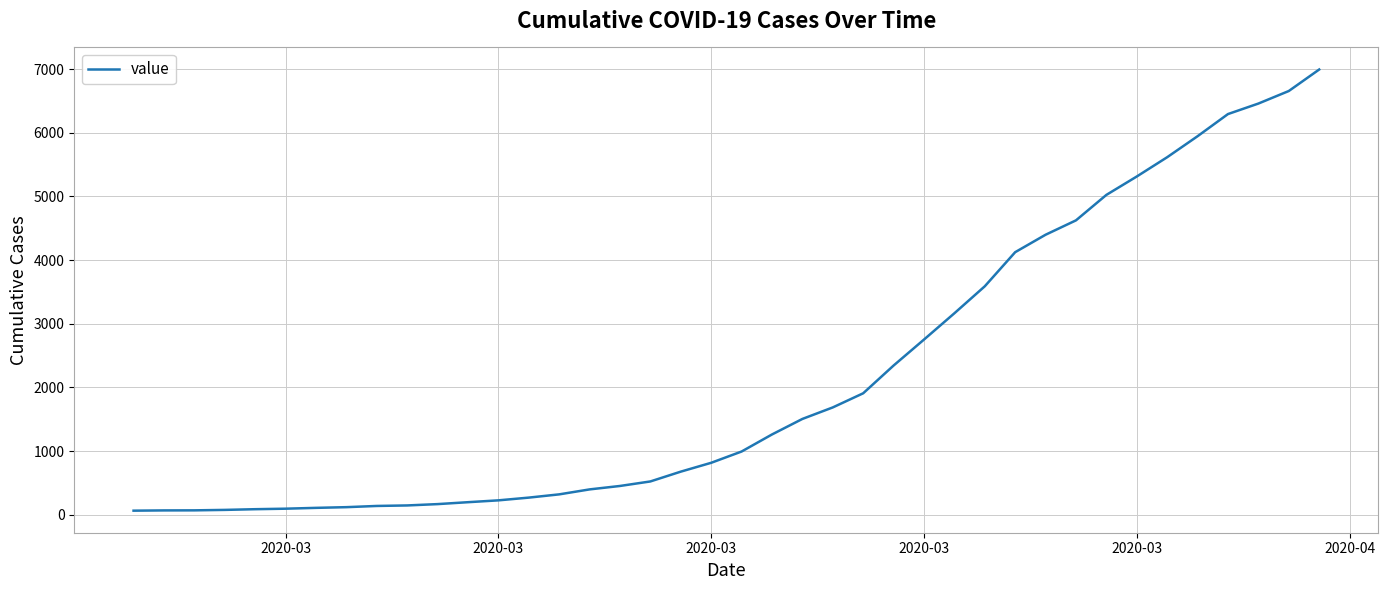

What is the difference between the maximum and minimum values?

6931